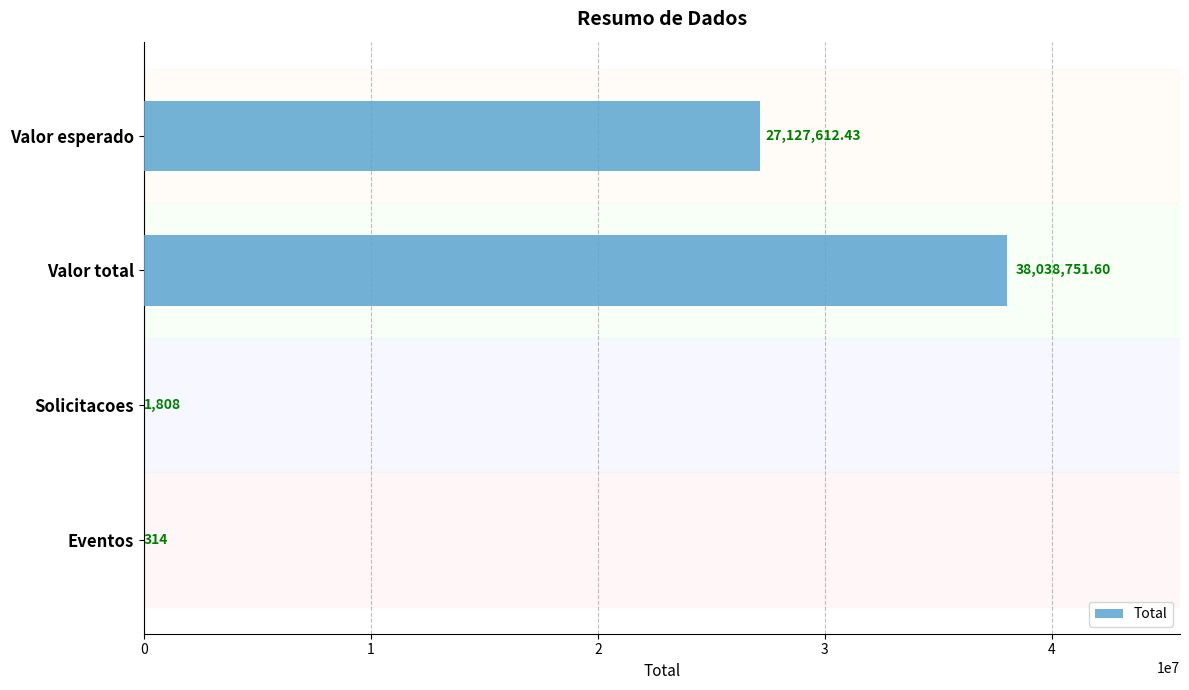

What is the ratio of the value at Valor total to the value at Valor esperado?

1.4